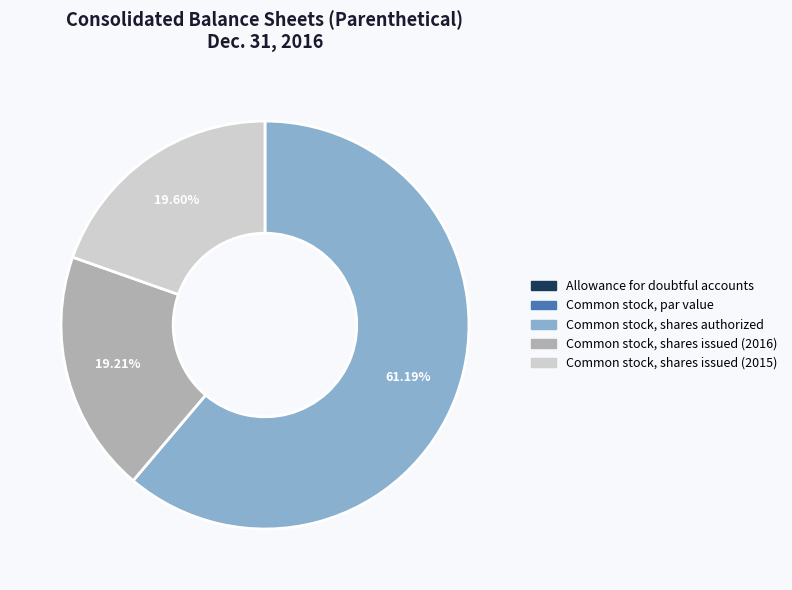

Which slice is the largest?

Common stock, shares authorized